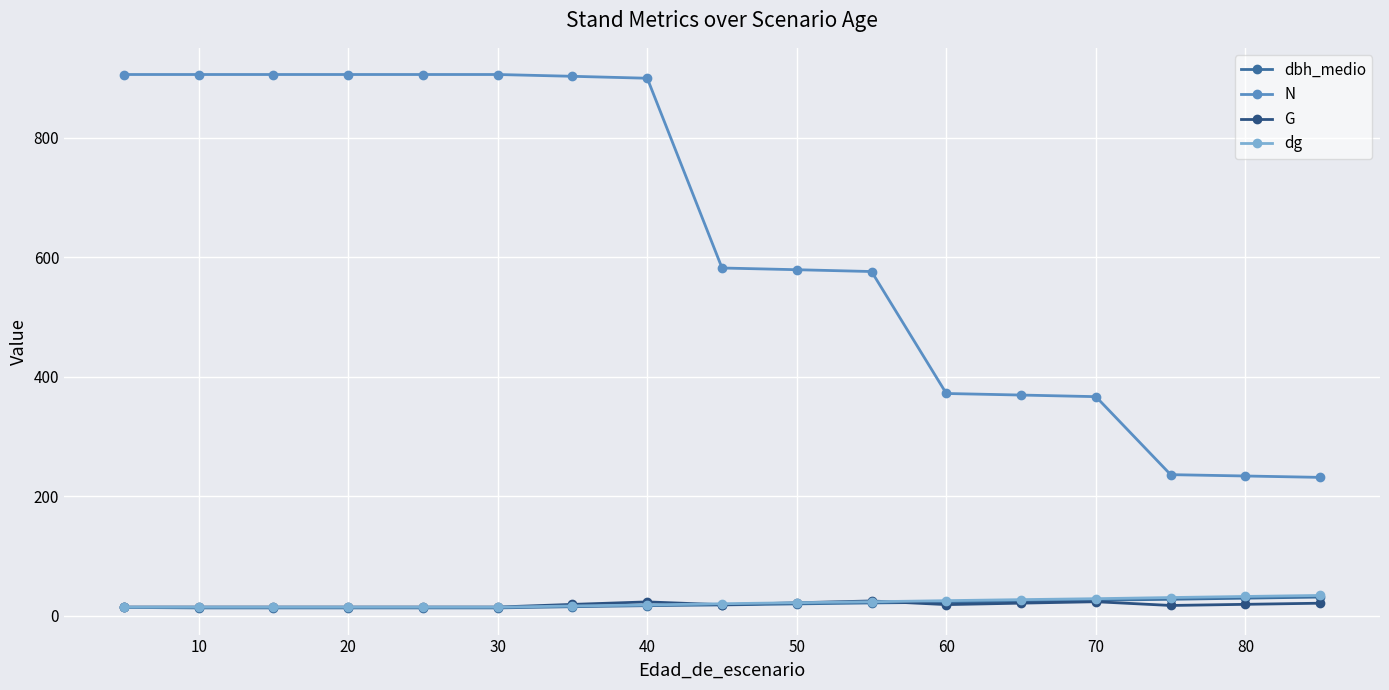

What is the value of the dg point at the 11th from the left?

23.4